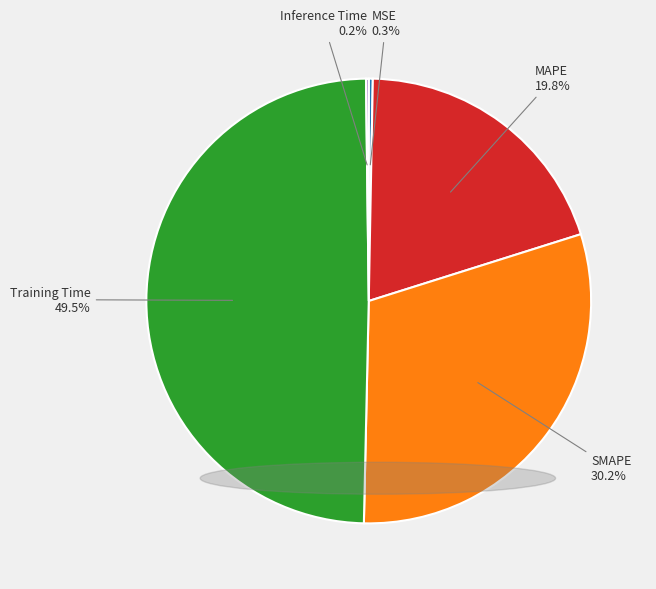

Combined, do MSE and Training Time account for over 50%?

No